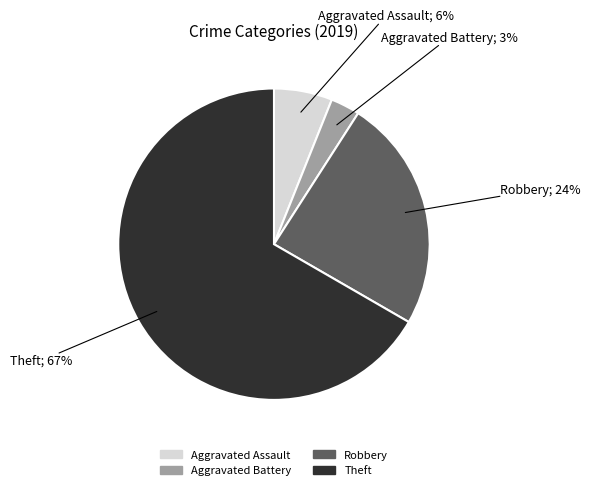

To the nearest percent, what percentage of the pie is Aggravated Assault?

6%